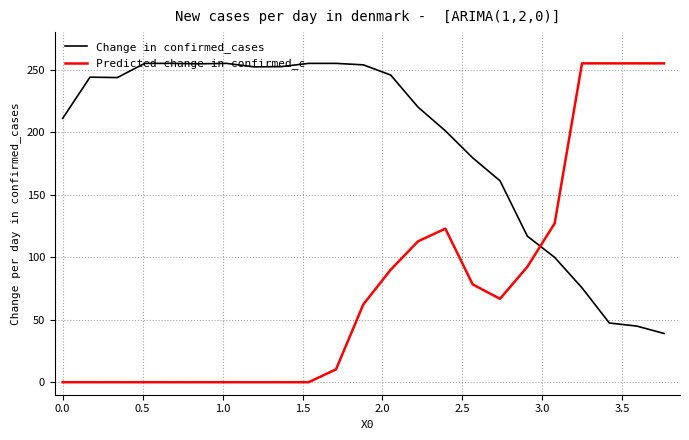

What is the maximum value shown in the chart?

255.0